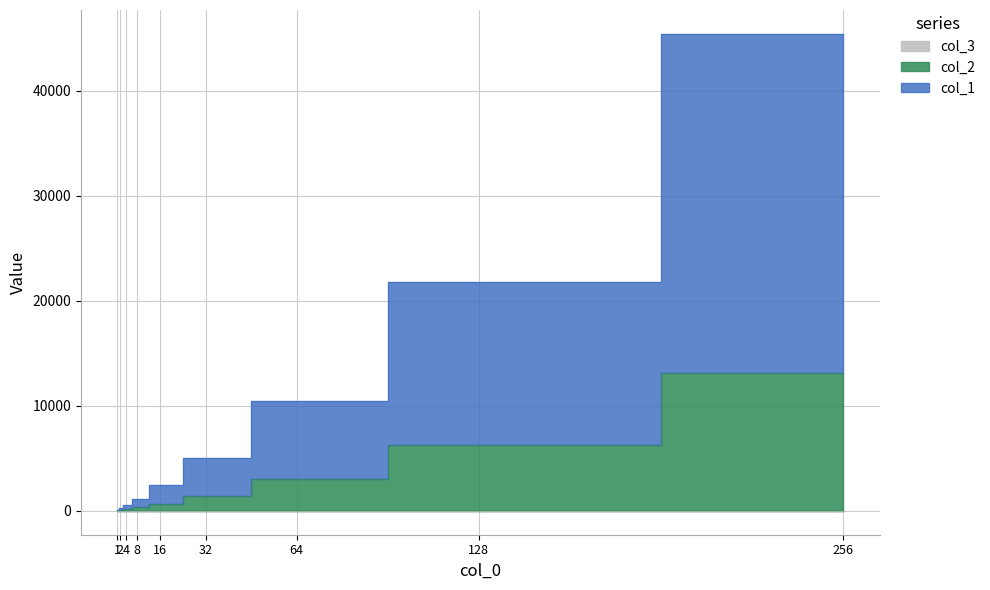

What is the average value of the col_3 series?

2.5